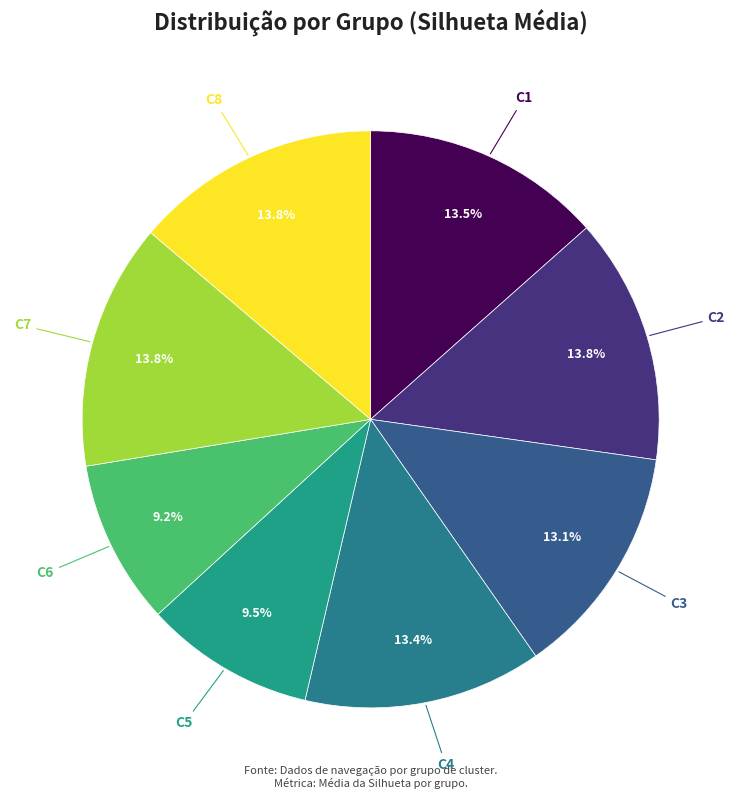

Does any single category account for the majority?

No